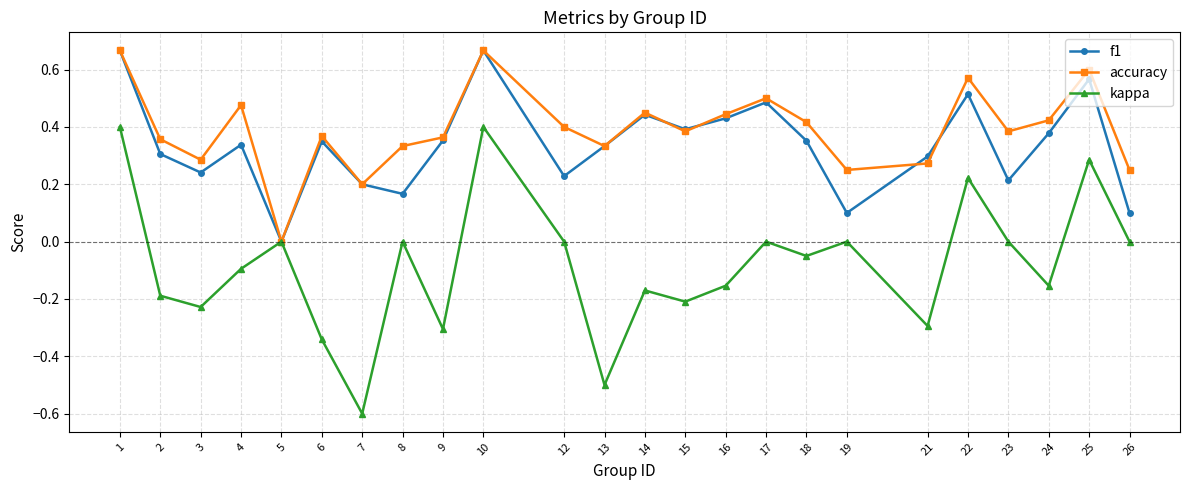

At 26, list the series in order from smallest to largest.

kappa, f1, accuracy